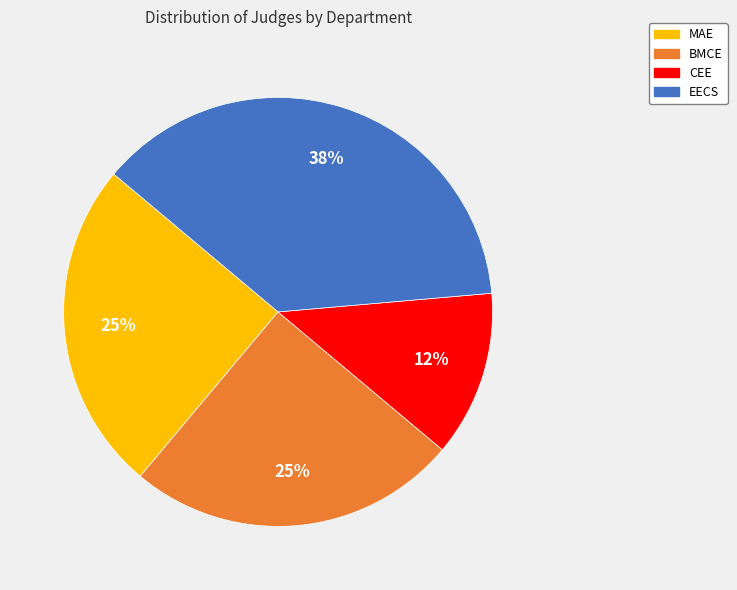

Between CEE and BMCE, which is larger?

BMCE